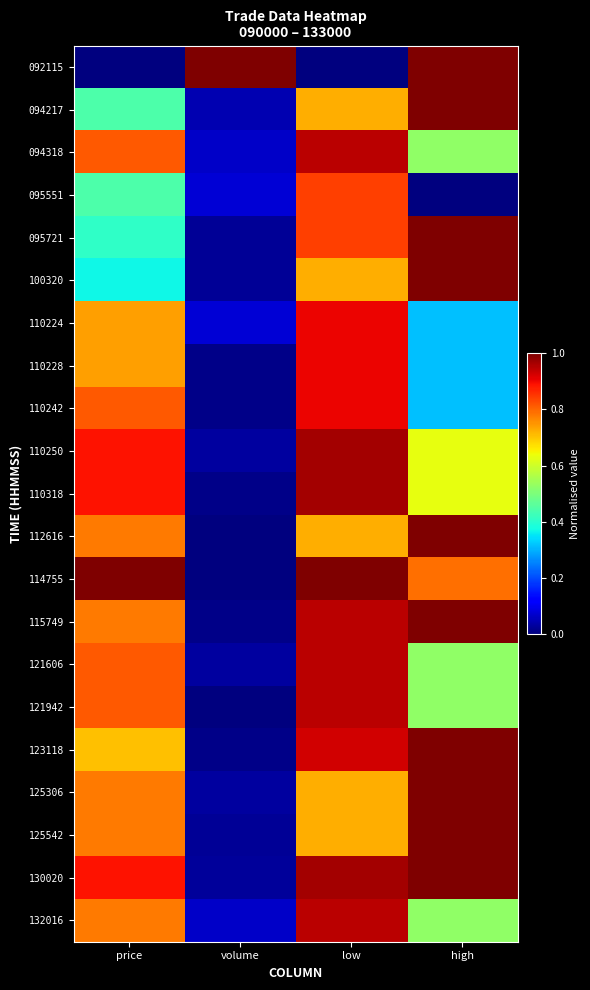

Which has a higher value, low or price?

low